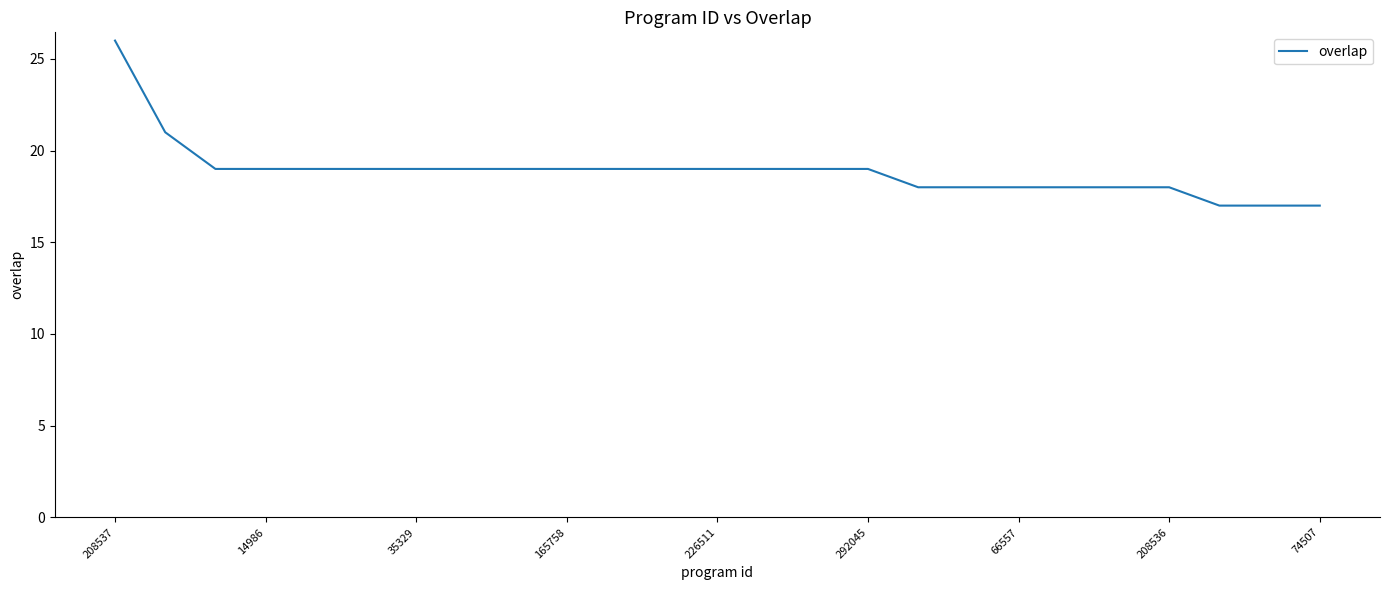

What is the difference between the maximum and minimum values?

9